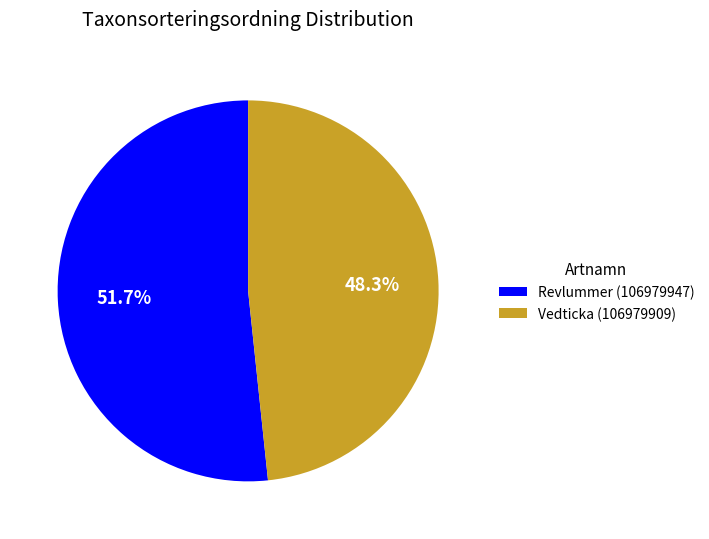

Do Revlummer (106979947) and Vedticka (106979909) together represent more than half of the pie?

Yes